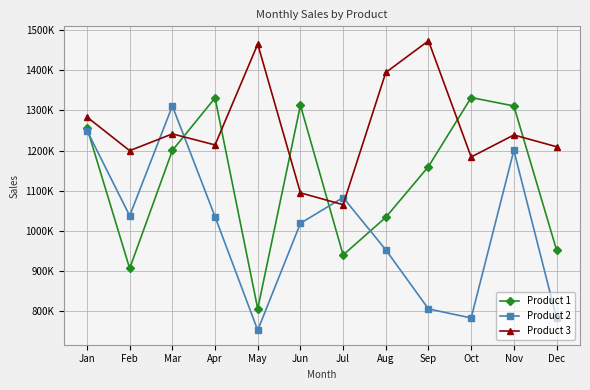

At how many categories does at least one series exceed 1441914?

2